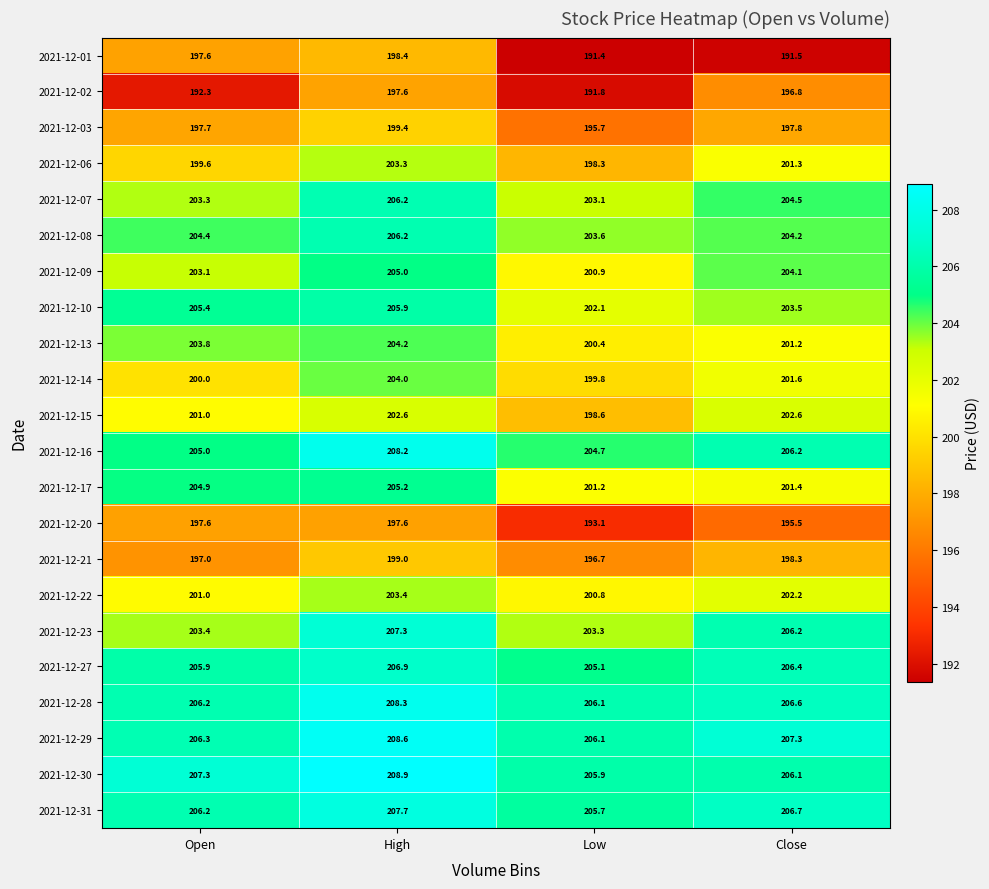

At how many categories does at least one series exceed 205?

4